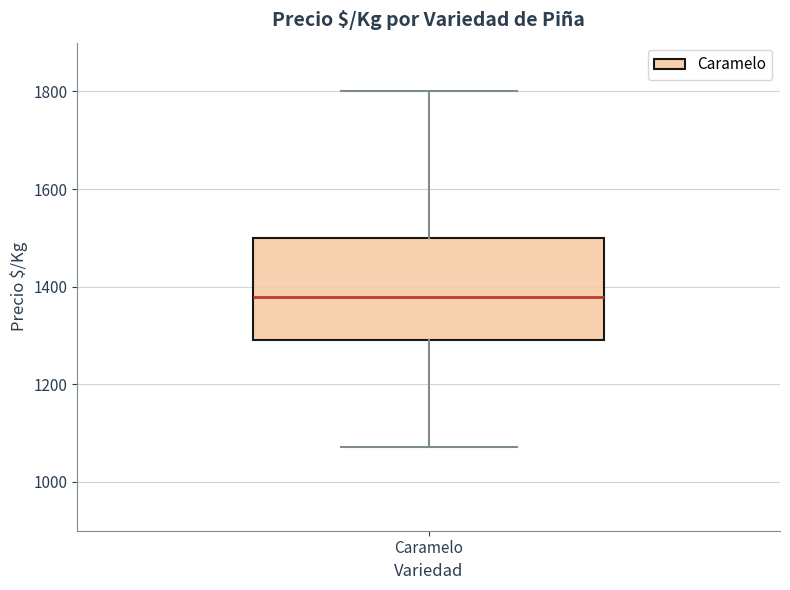

Where does the upper whisker of the box for Caramelo end on the y-axis? The values are not printed on the chart, so give them approximately, as read against the axis.

1800